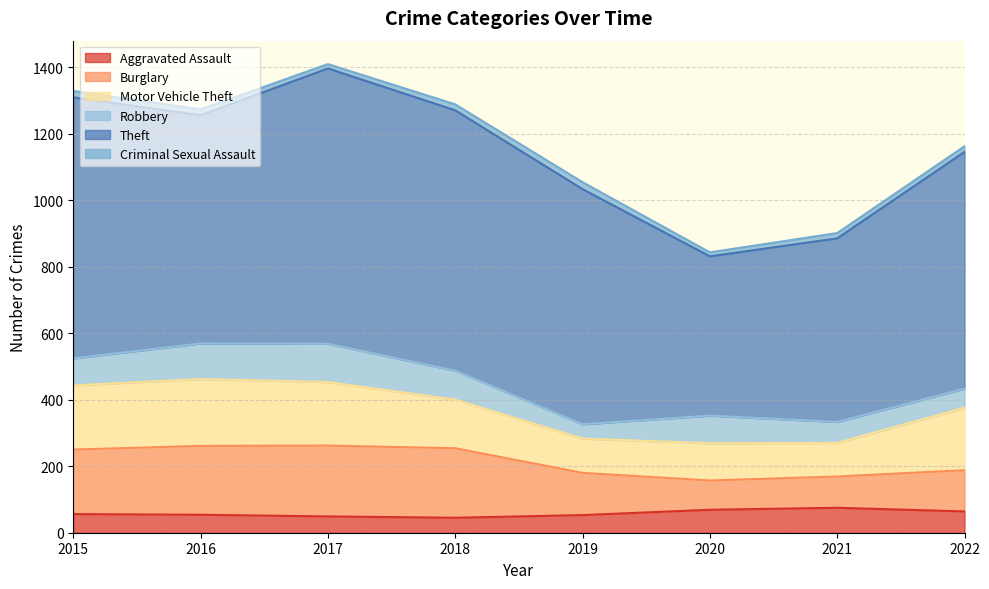

What is the total value across all series at 2015?

1328